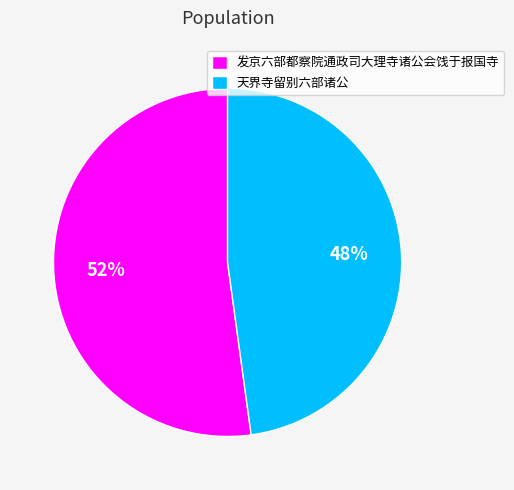

Do 发京六部都察院通政司大理寺诸公会饯于报国寺 and 天界寺留别六部诸公 together represent more than half of the pie?

Yes